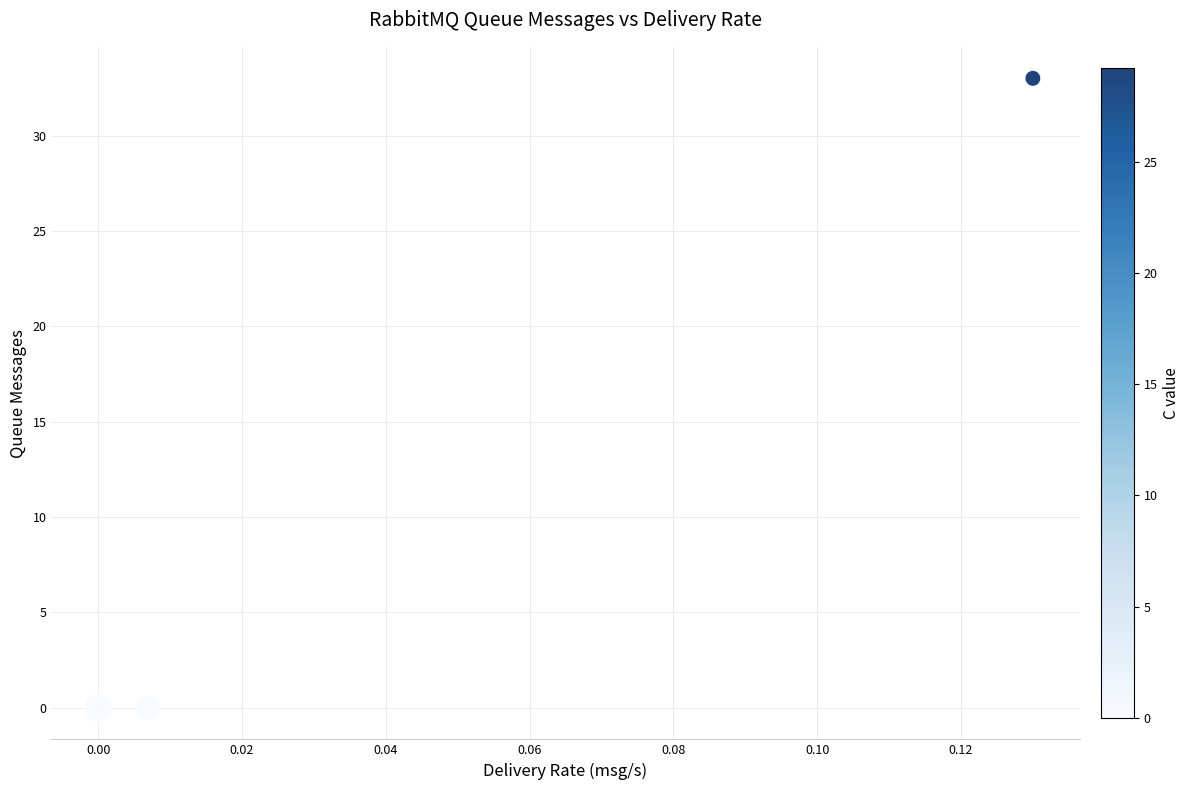

What is the range of Y values (max minus min)?

33